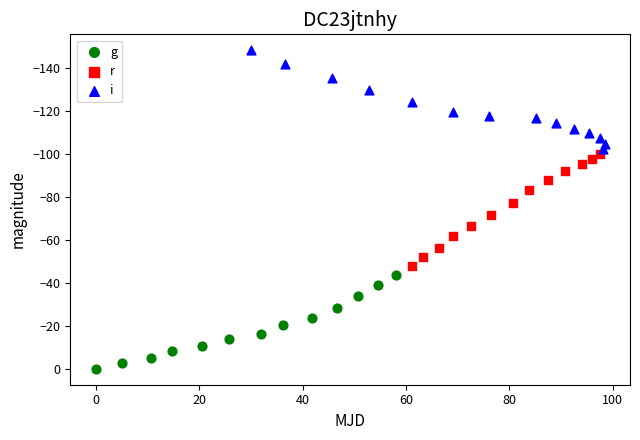

Which series has the largest Y range (max minus min)?

r